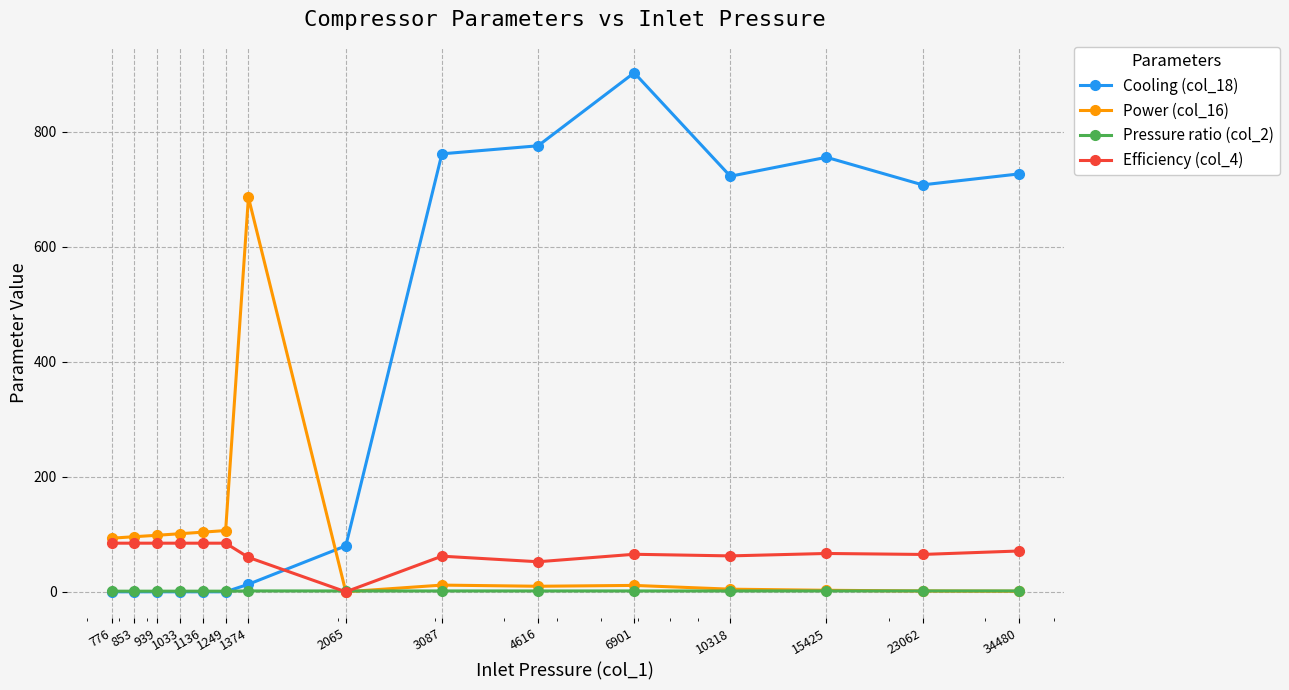

Which series has the largest total across all categories?

Cooling (col_18)